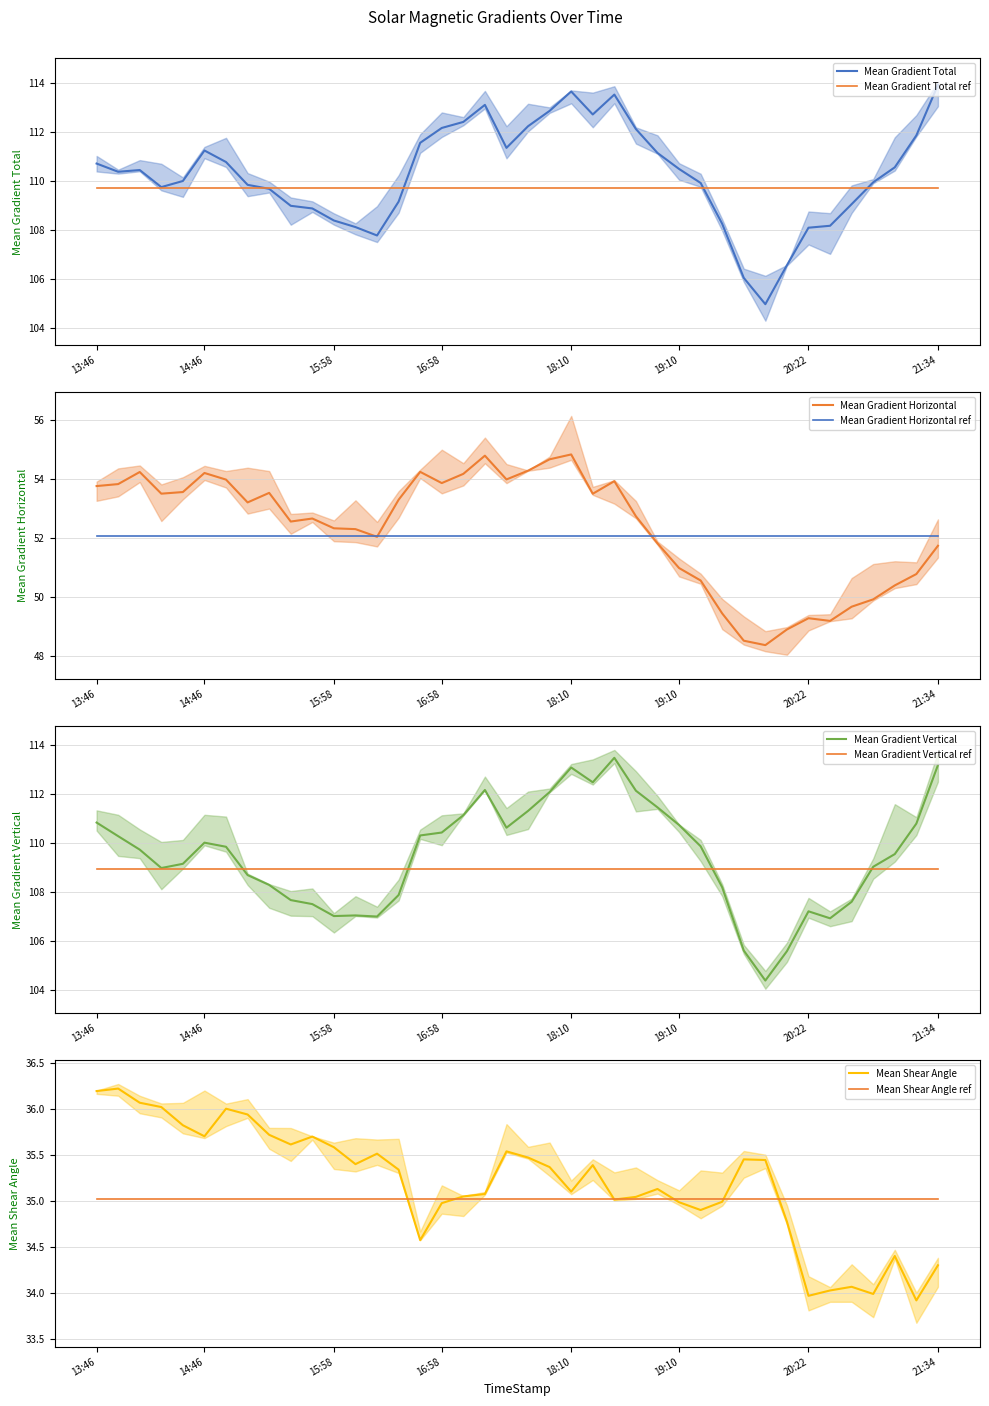

How many data points does each series have?

40